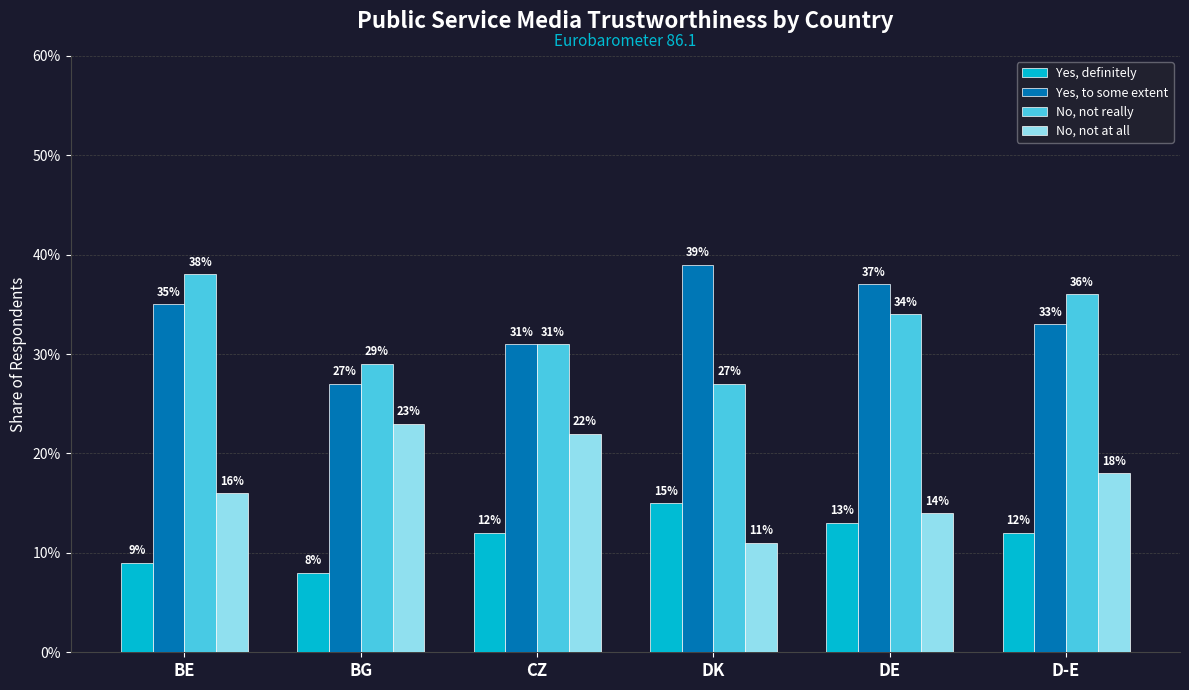

Reading left to right, extract all data points from this chart.

Yes, definitely: BE=0.1	BG=0.1	CZ=0.1	DK=0.1	DE=0.1	D-E=0.1
Yes, to some extent: BE=0.3	BG=0.3	CZ=0.3	DK=0.4	DE=0.4	D-E=0.3
No, not really: BE=0.4	BG=0.3	CZ=0.3	DK=0.3	DE=0.3	D-E=0.4
No, not at all: BE=0.2	BG=0.2	CZ=0.2	DK=0.1	DE=0.1	D-E=0.2